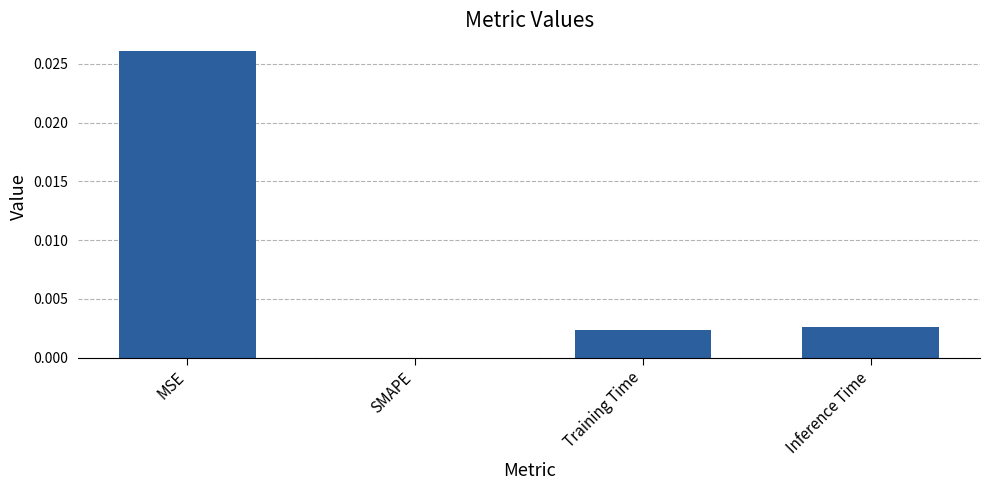

Which label corresponds to the largest value in the chart?

MSE